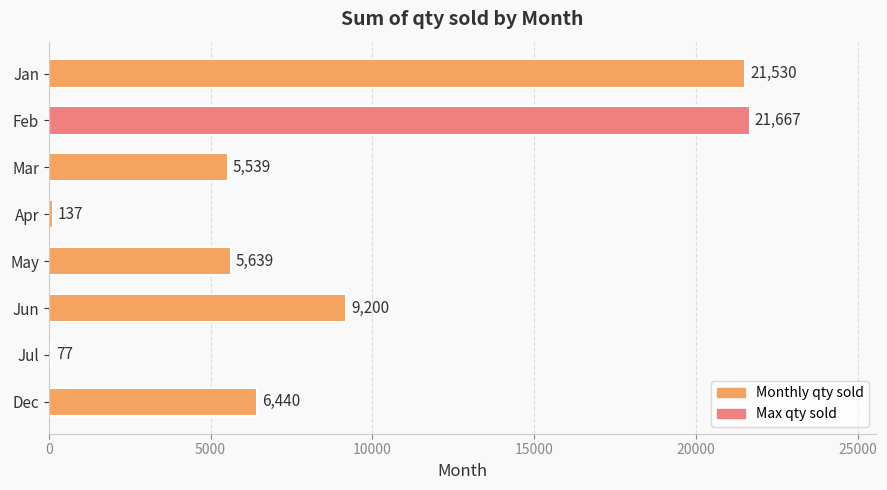

Which has a higher value, Mar or Jul?

Mar